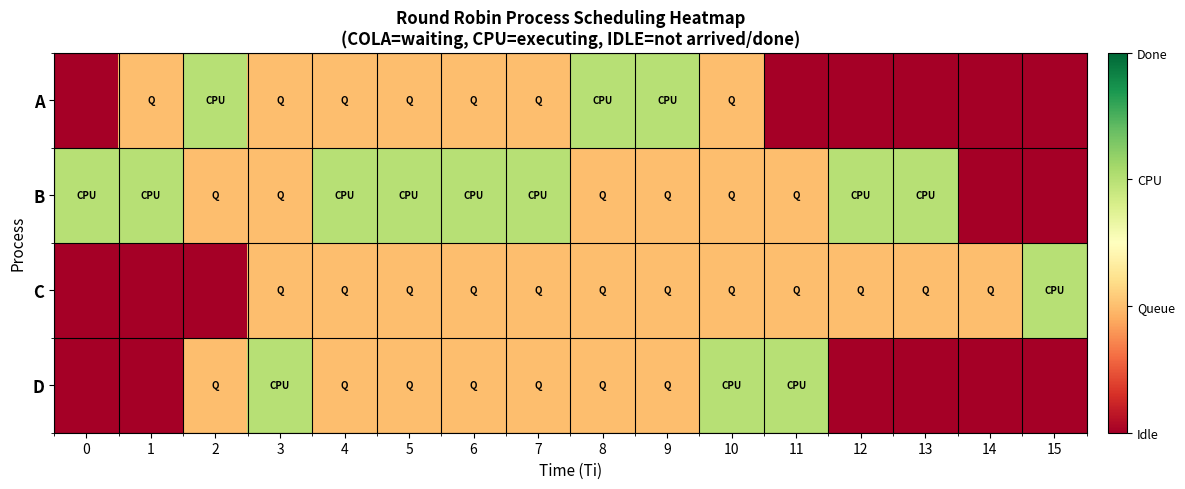

Reading left to right, what are all the values shown in this chart?

A: 0=0	1=1	2=2	3=1	4=1	5=1	6=1	7=1	8=2	9=2	10=1	11=0	12=0	13=0	14=0	15=0
B: 0=2	1=2	2=1	3=1	4=2	5=2	6=2	7=2	8=1	9=1	10=1	11=1	12=2	13=2	14=0	15=0
C: 0=0	1=0	2=0	3=1	4=1	5=1	6=1	7=1	8=1	9=1	10=1	11=1	12=1	13=1	14=1	15=2
D: 0=0	1=0	2=1	3=2	4=1	5=1	6=1	7=1	8=1	9=1	10=2	11=2	12=0	13=0	14=0	15=0